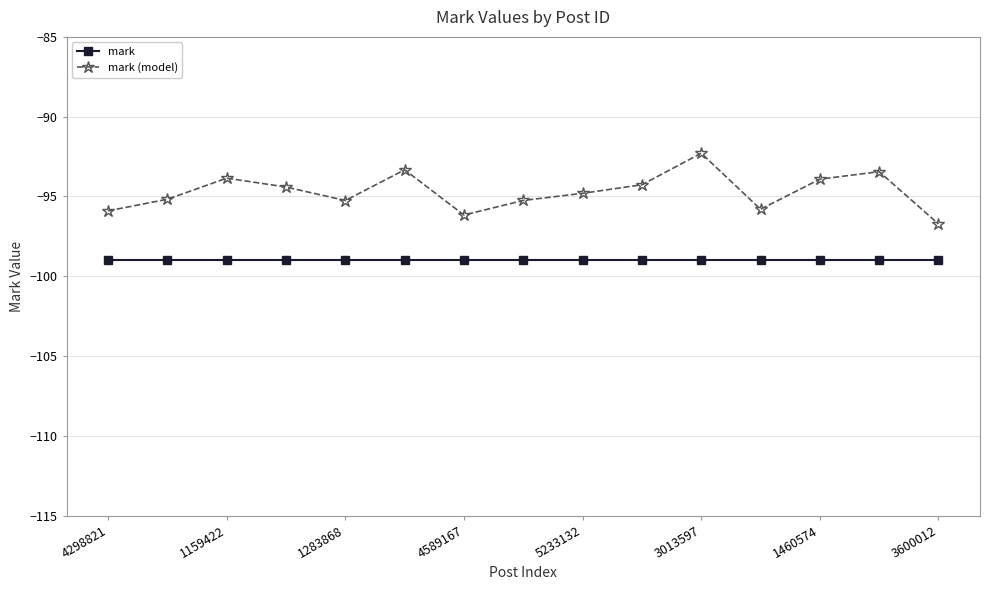

Which series has the largest range (max minus min)?

mark (model)